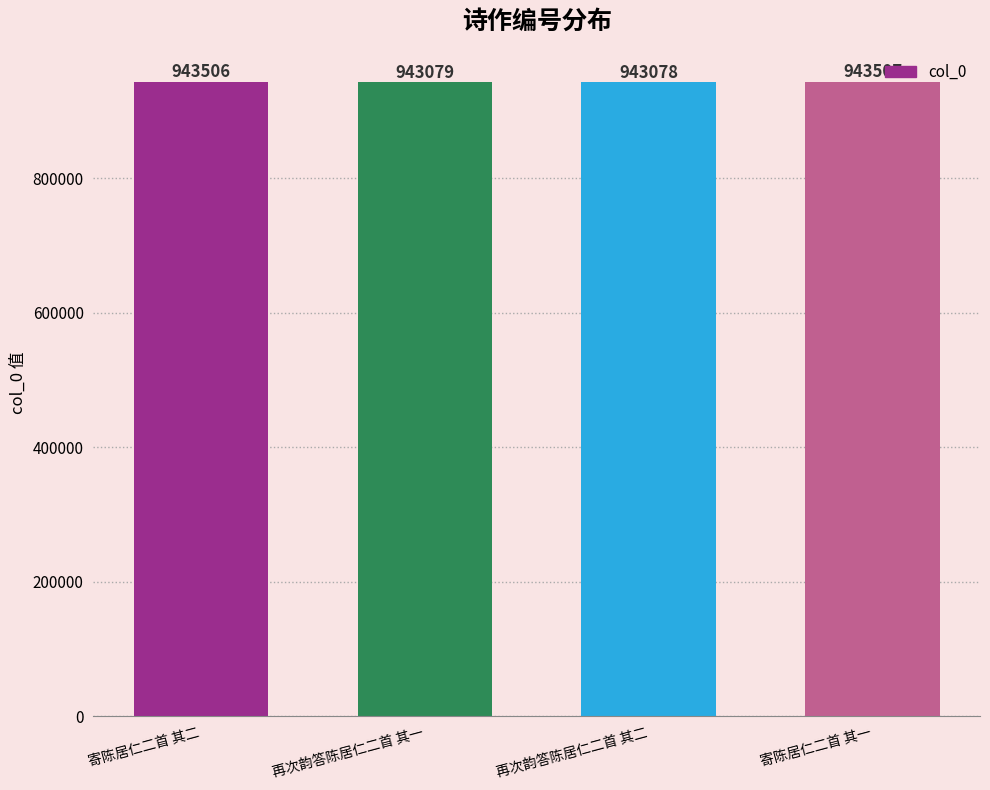

What is the sum of the values at 再次韵答陈居仁二首 其二 and 再次韵答陈居仁二首 其一?

1886157